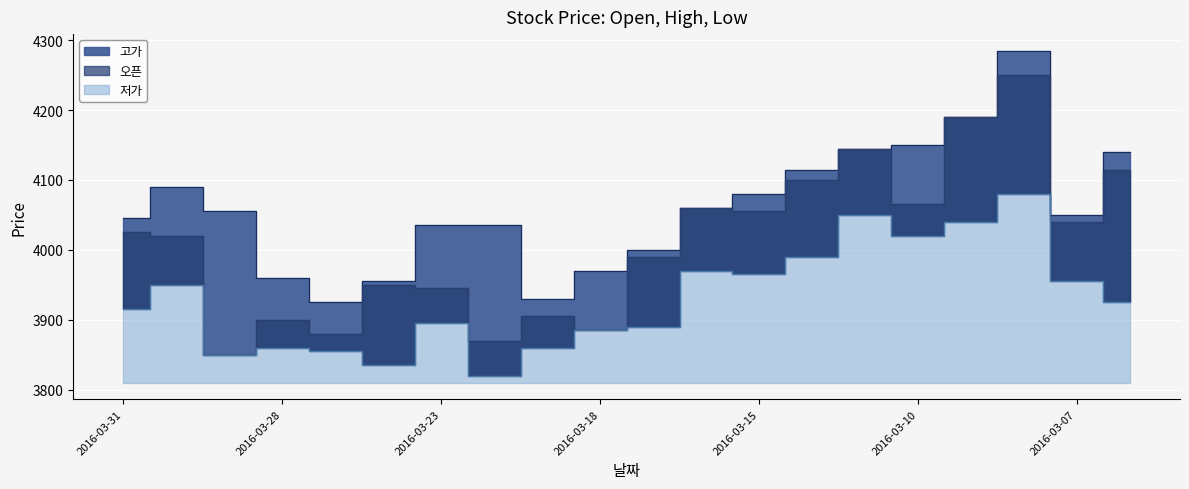

Rank the categories by 오픈 value from highest to lowest.

2016-03-08, 2016-03-09, 2016-03-11, 2016-03-04, 2016-03-14, 2016-03-10, 2016-03-16, 2016-03-15, 2016-03-07, 2016-03-31, 2016-03-30, 2016-03-17, 2016-03-24, 2016-03-23, 2016-03-21, 2016-03-28, 2016-03-18, 2016-03-25, 2016-03-22, 2016-03-29